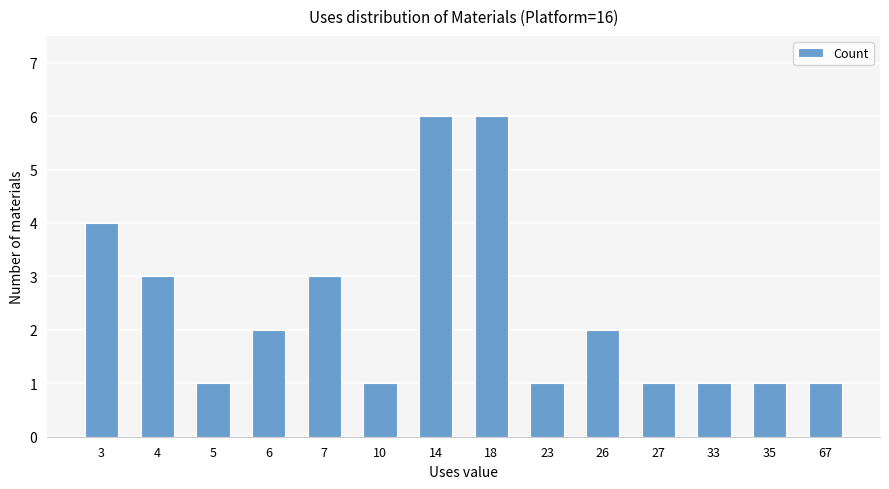

What is the value of the 1st bar from the left?

4